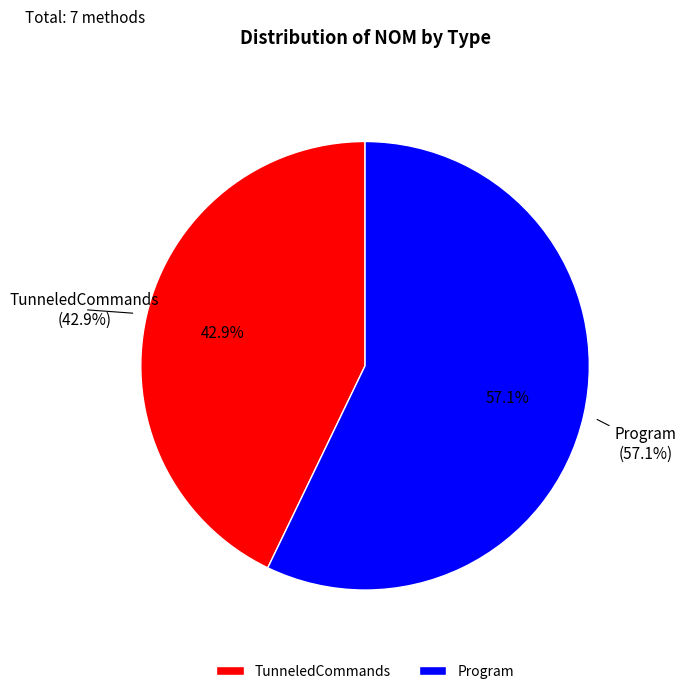

Is there a majority slice in this chart?

Yes